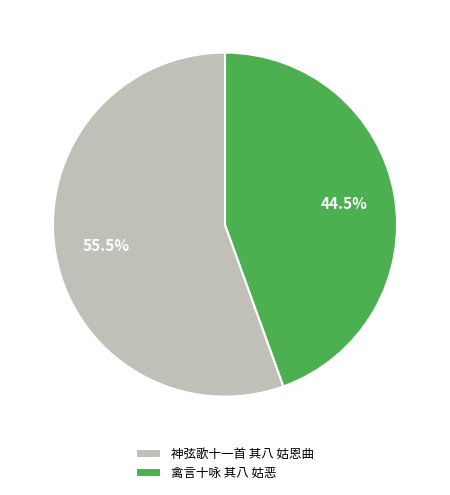

Approximately how many times larger is the value at 禽言十咏 其八 姑恶 compared to 神弦歌十一首 其八 姑恩曲?

0.8